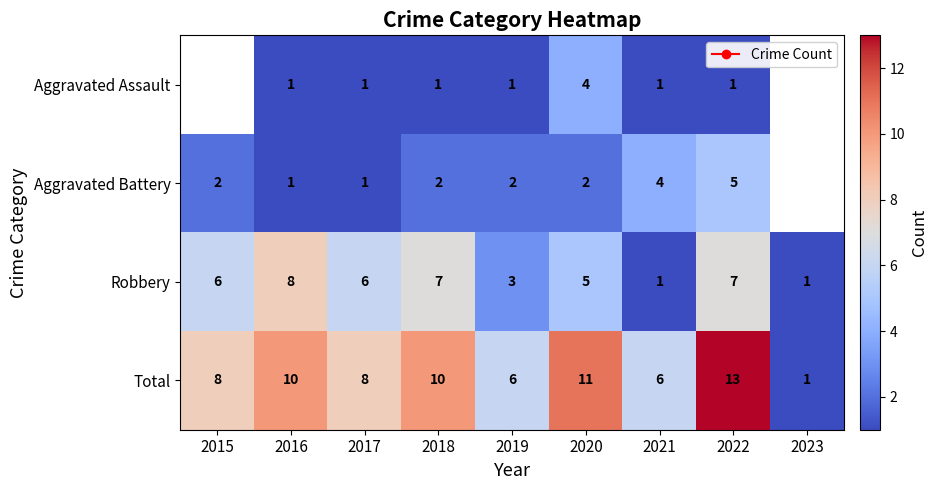

Is the value of Aggravated Battery at 2015 greater than the value of Robbery at 2017?

No